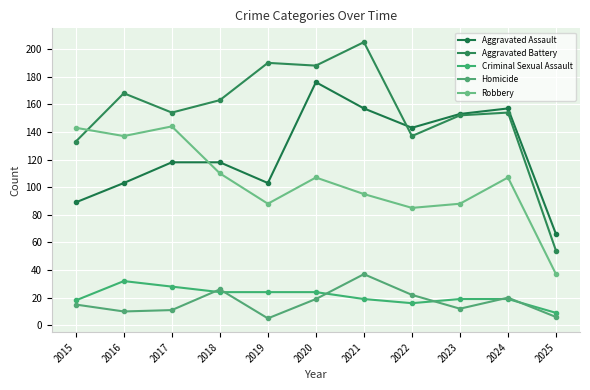

What are all the series names shown in the legend?

Aggravated Assault, Aggravated Battery, Criminal Sexual Assault, Homicide, Robbery